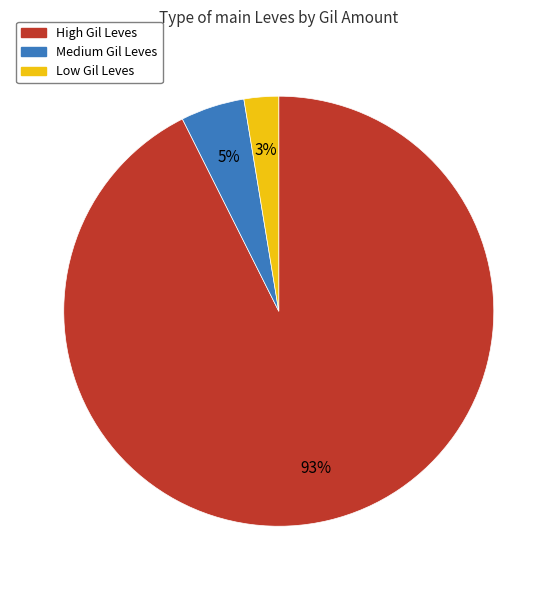

Is there any slice that represents more than half of the pie?

Yes